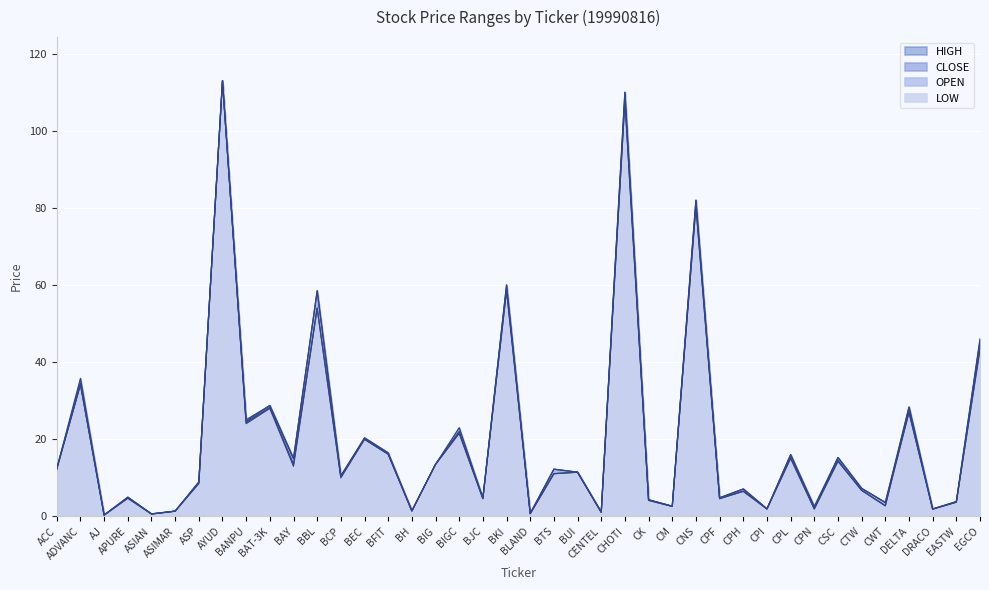

What is the minimum value for CLOSE?

0.3